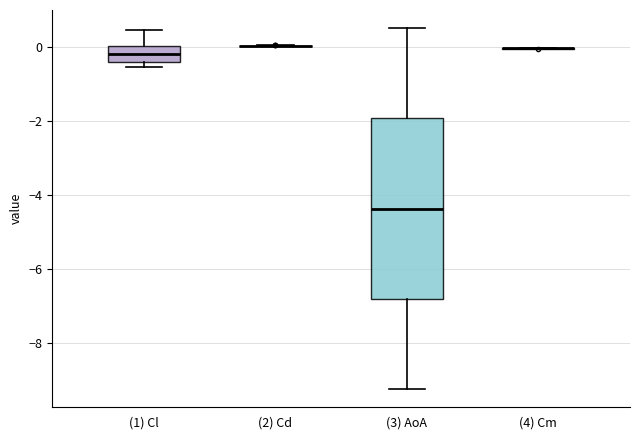

Reading left to right, transcribe this box plot: for each box, give where its median line is, the range the box spans, and where its two whiskers end, as read against the y-axis. The values are not printed on the chart, so give them approximately, as read against the axis.

(1) Cl: median -0.2, box -0.4 to 0.0, whiskers -0.6 to 0.4
(2) Cd: box collapsed to a line at 0.0, whiskers 0.0 to 0.0
(3) AoA: median -4.4, box -6.8 to -2.0, whiskers -9.2 to 0.6
(4) Cm: box collapsed to a line at 0.0, whiskers 0.0 to 0.0